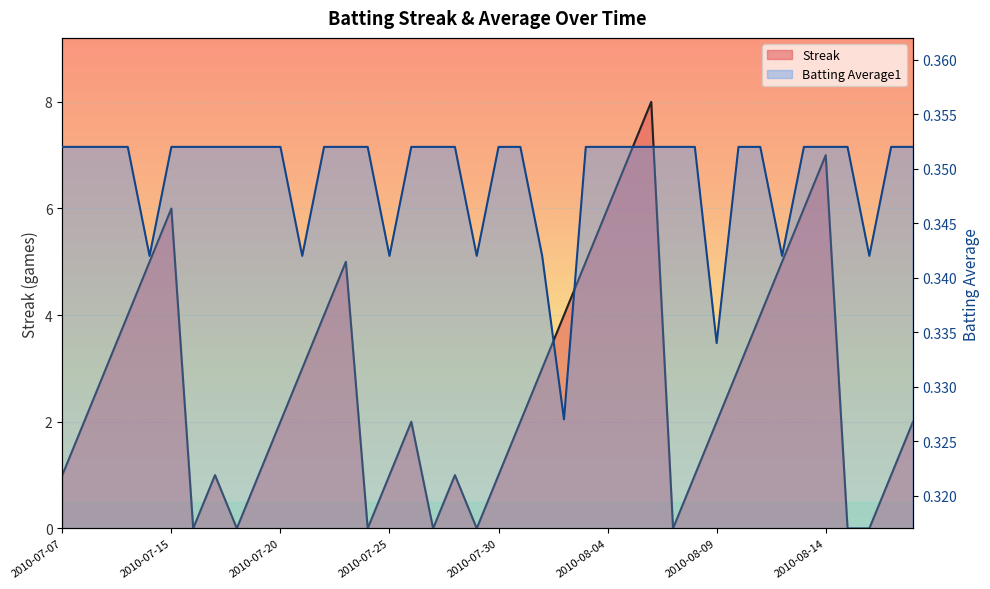

Which label corresponds to the smallest value in the chart?

2010-07-16